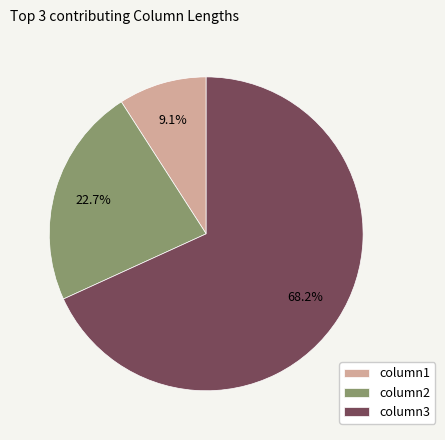

Between column1 and column3, which is larger?

column3